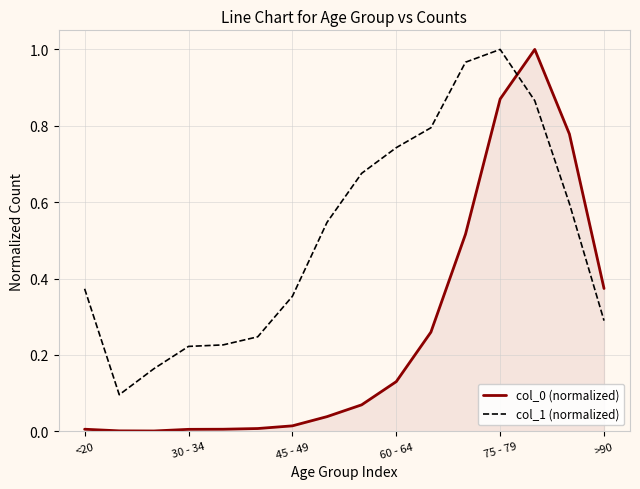

Which series has the largest total across all categories?

col_1 (normalized)